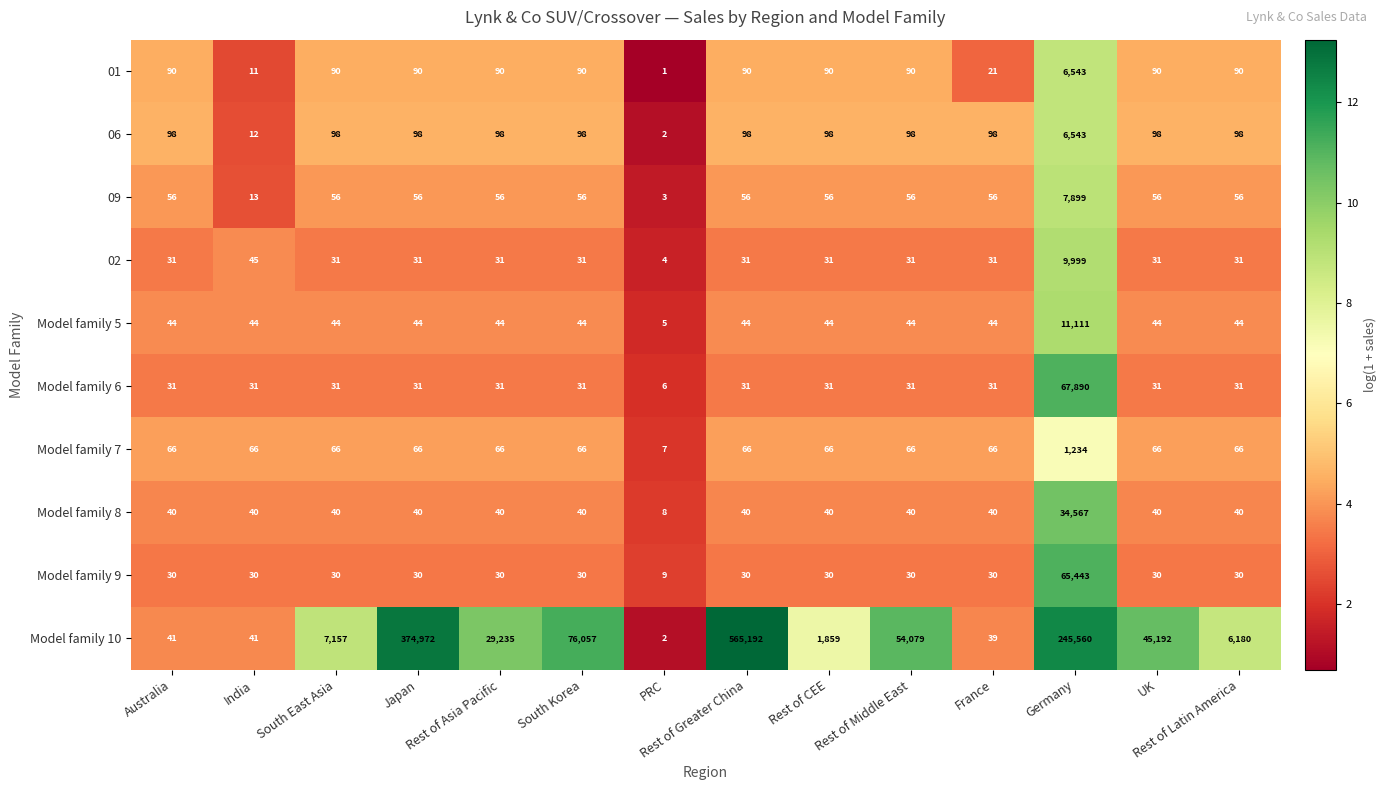

How many data points in Model family 10 are less than 29235?

7